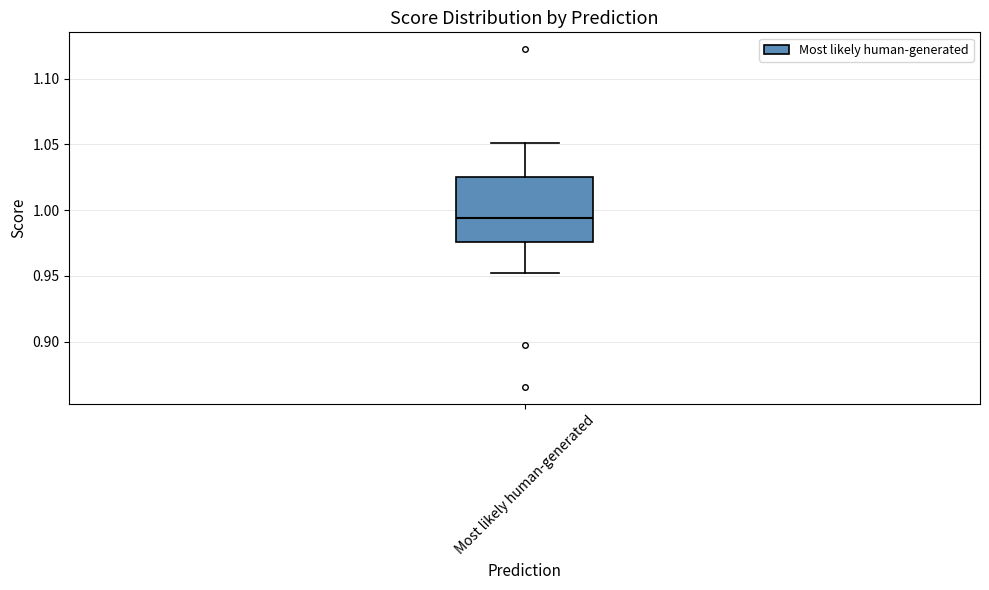

Transcribe this box plot: give where the median line is, the range the box spans, and where the two whiskers end, as read against the y-axis. The values are not printed on the chart, so give them approximately, as read against the axis.

median 0.995, box 0.975 to 1.025, whiskers 0.950 to 1.050